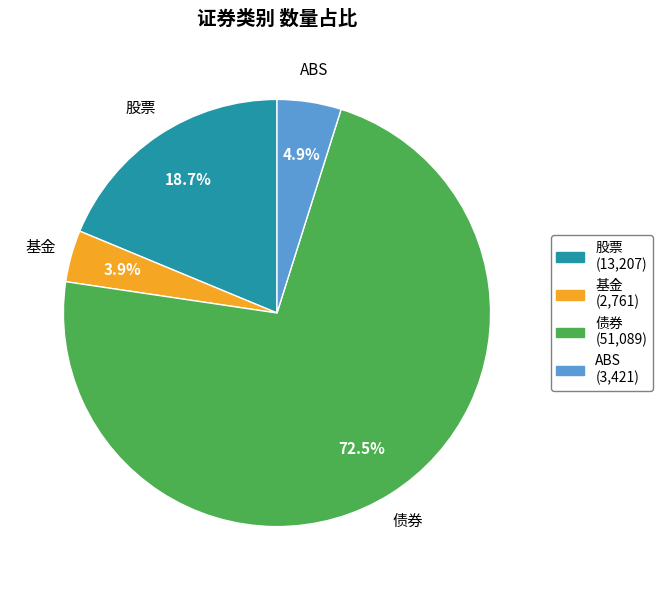

Which category accounts for the majority?

债券